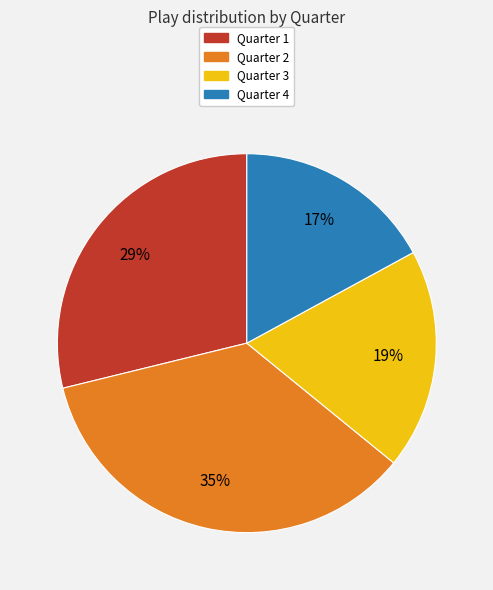

Which category has the biggest portion of the pie?

Quarter 2